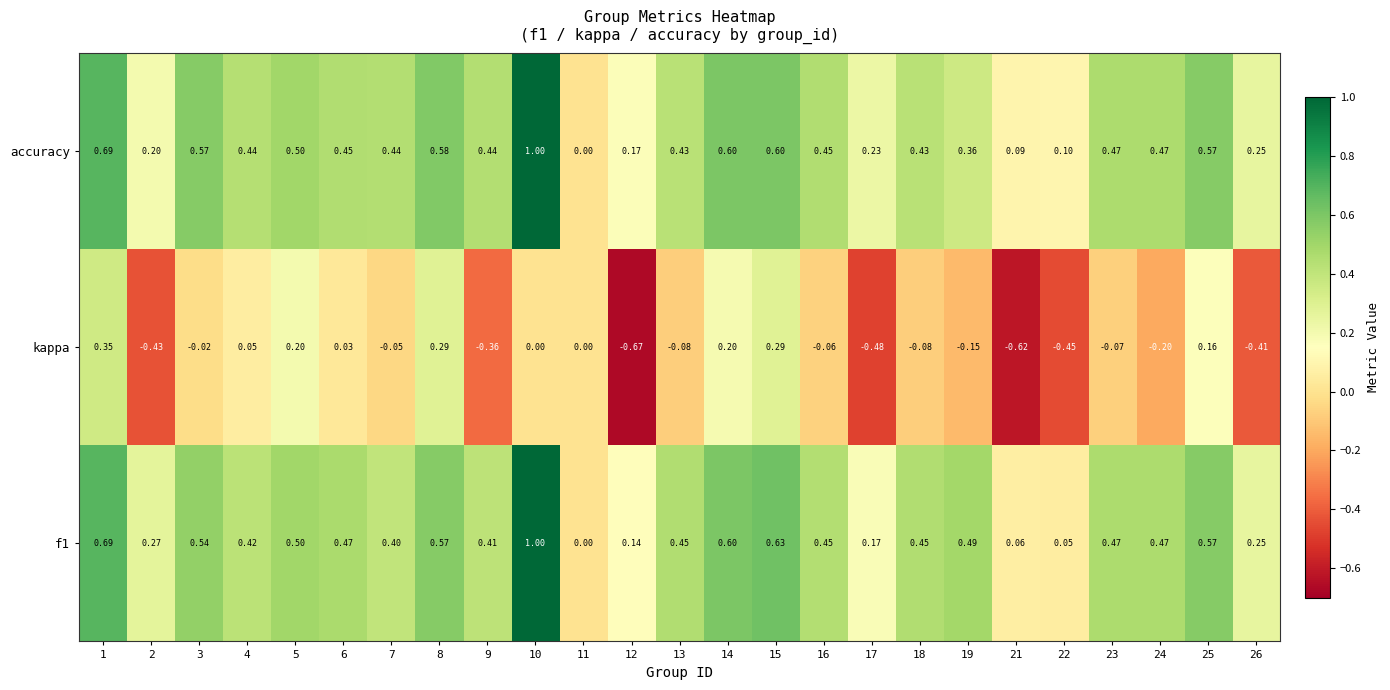

Is the value of accuracy at 1 greater than the value of f1 at 9?

Yes